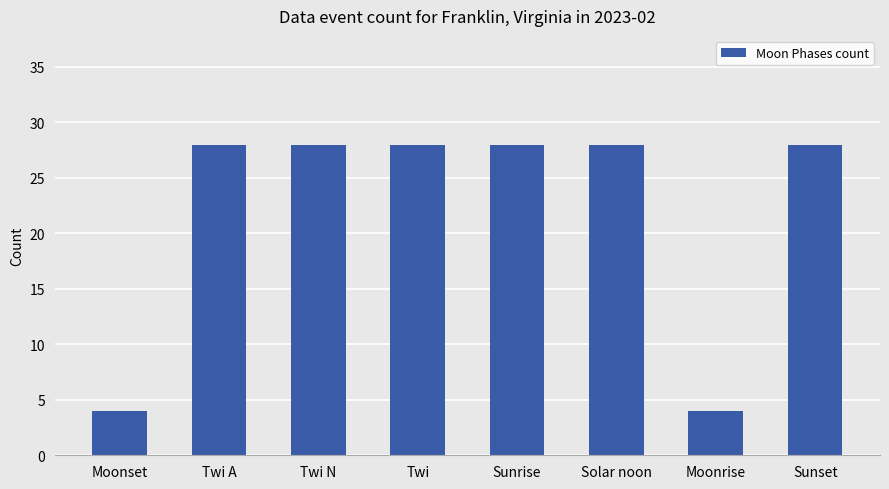

What is the change in value from Moonset to Twi N?

+24